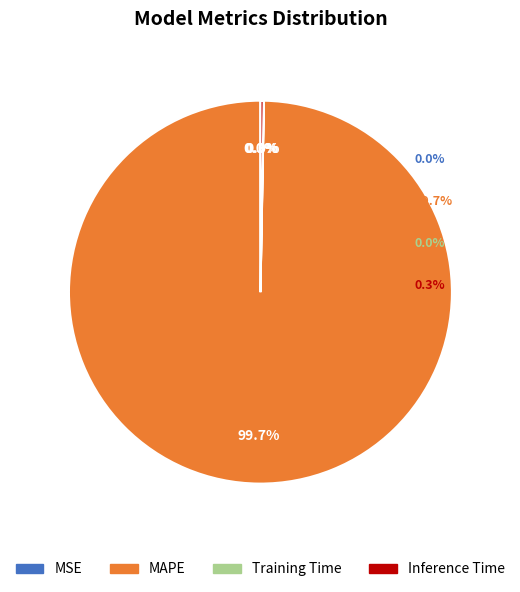

Which slice is the largest?

MAPE